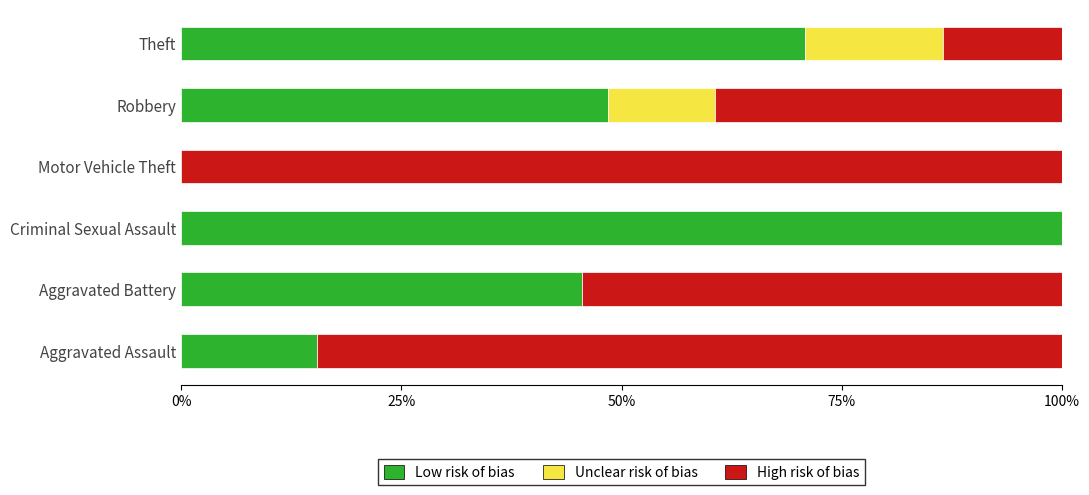

Where is Low risk of bias nearest to the value 50?

Robbery